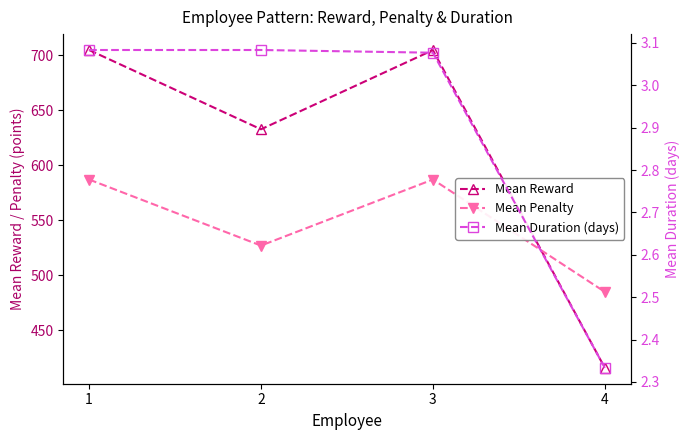

How many interior local peaks does the Mean Penalty series have?

1